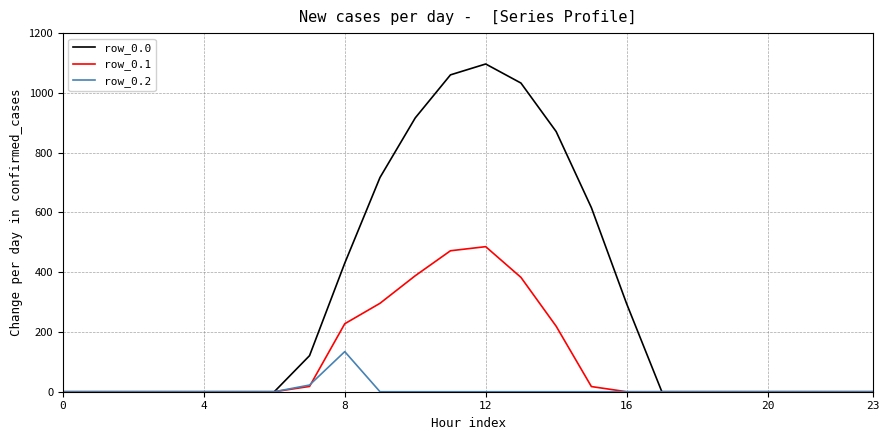

Which series has the largest total across all categories?

row_0.0